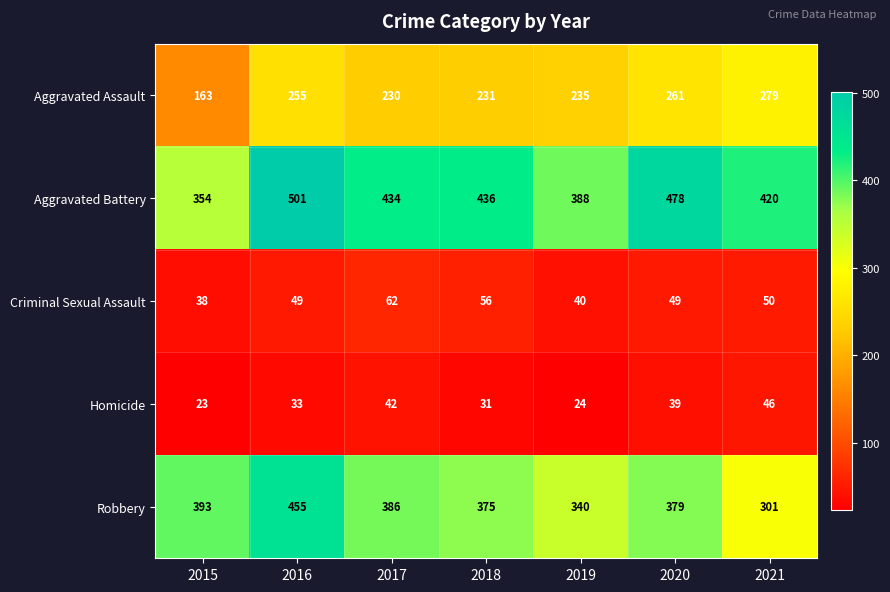

What is the sum of all Criminal Sexual Assault values?

344